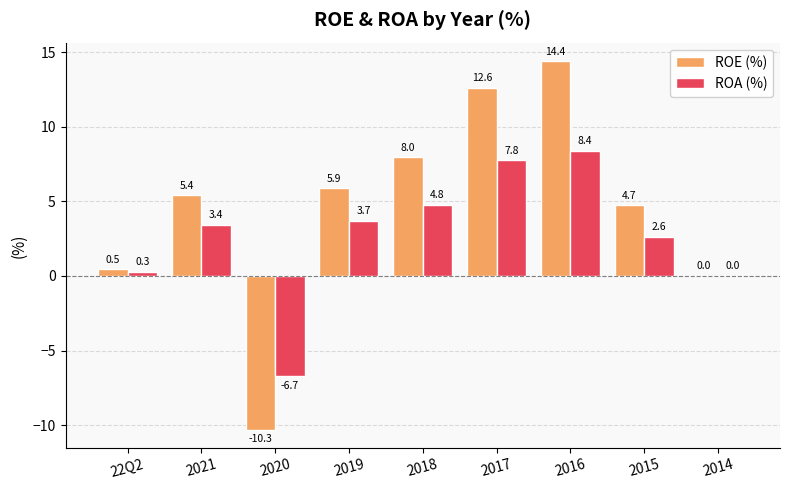

What is the difference between the ROE (%) values at 2021 and 2020?

15.7